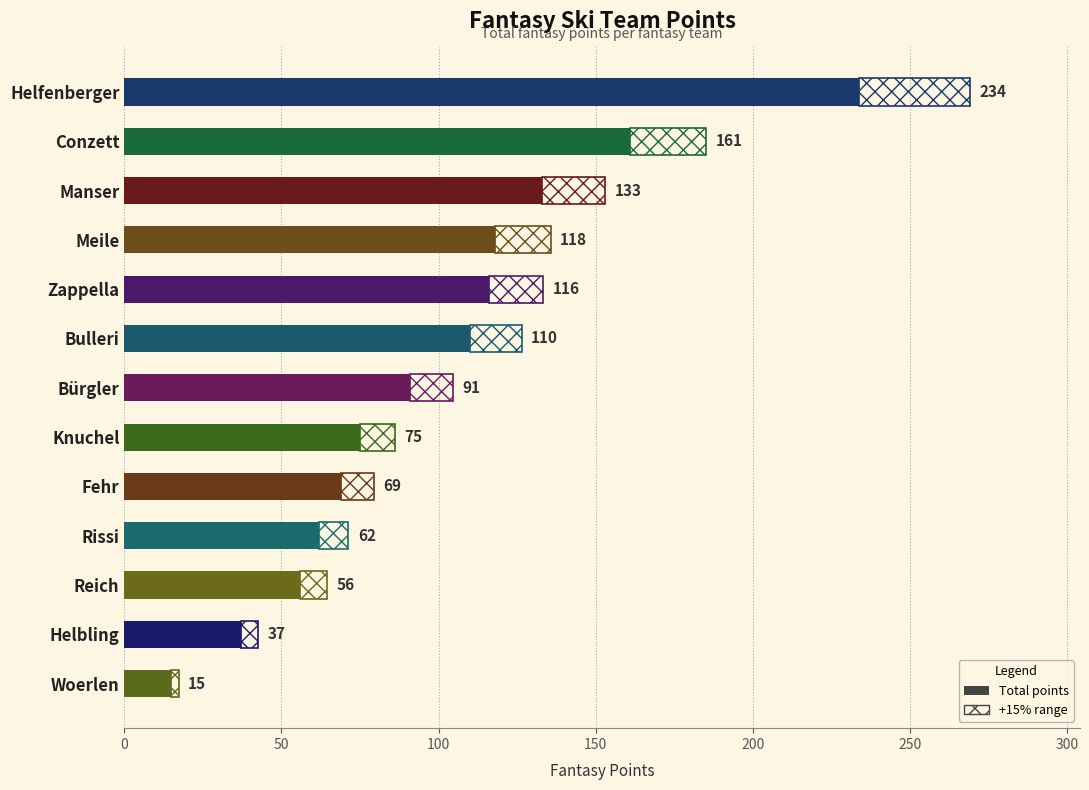

What is the ratio of the value at Zappella to the value at Knuchel?

1.5